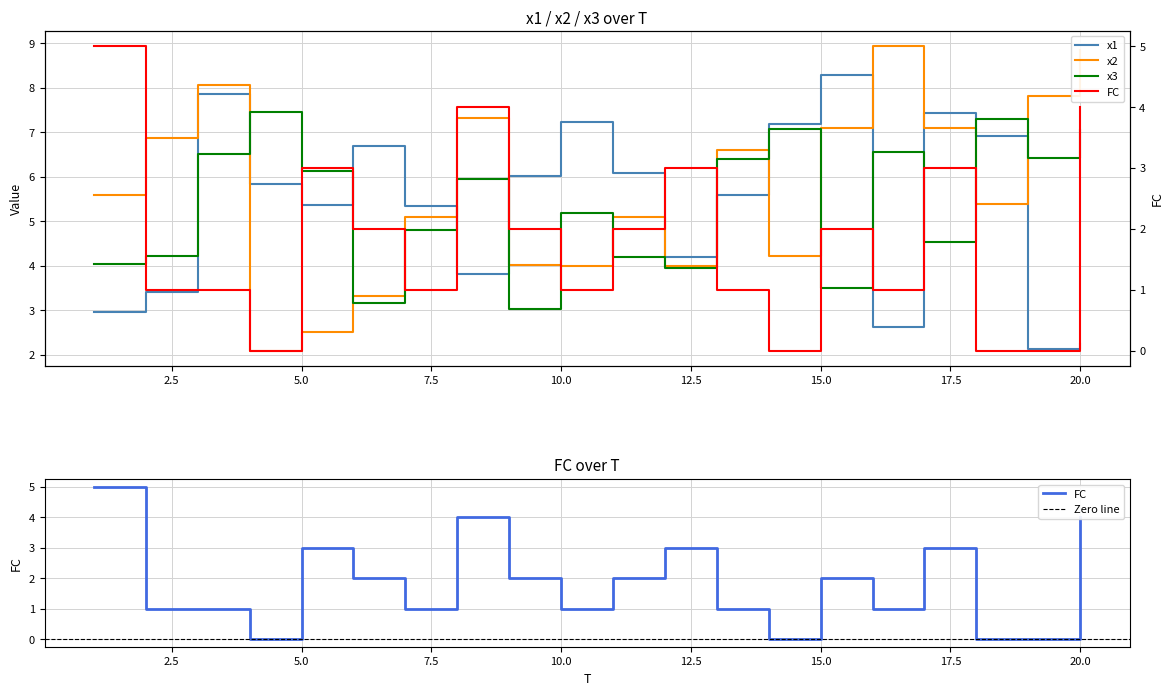

True or false: x2 has a value of 3.3 at 7.

False